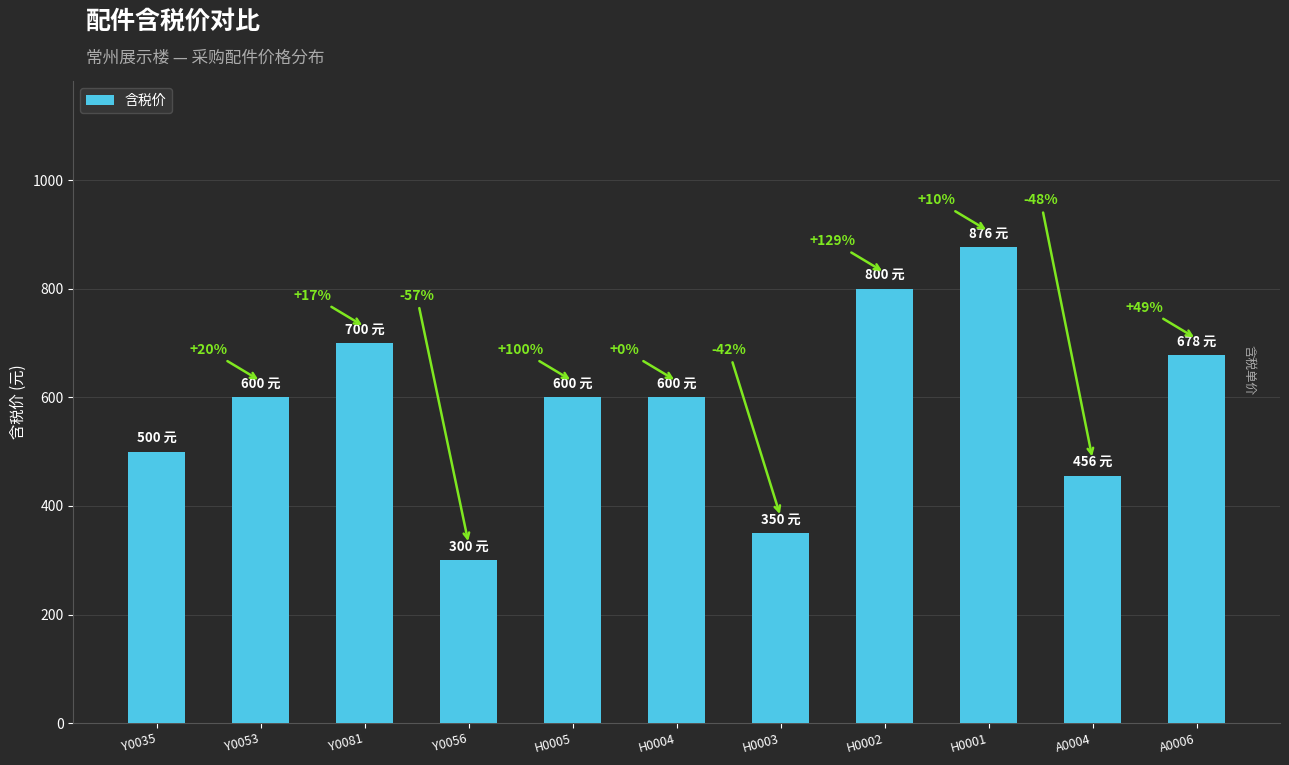

How many bars are there in total?

11